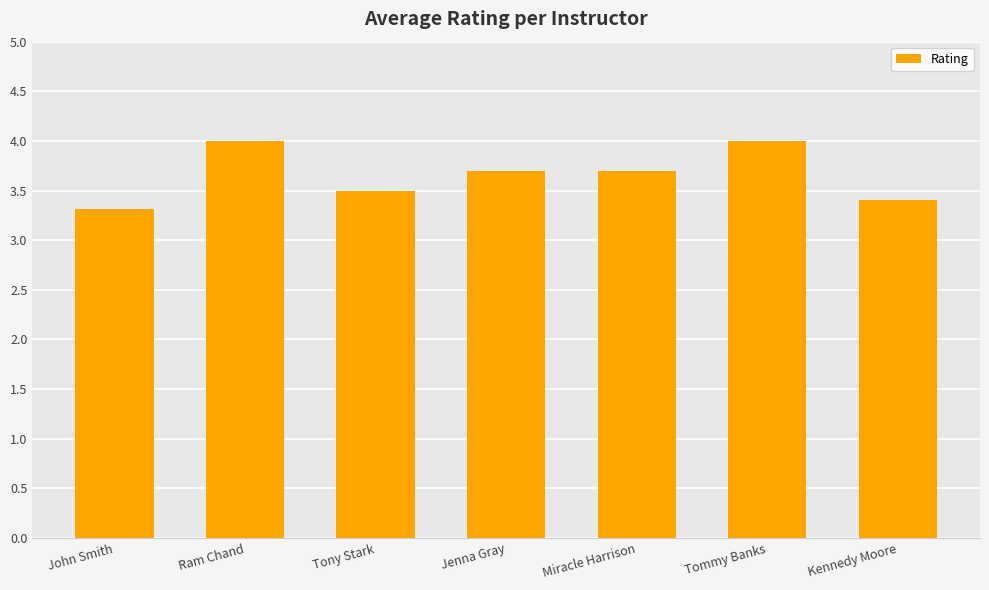

What is the value of the 2nd bar from the left?

4.0